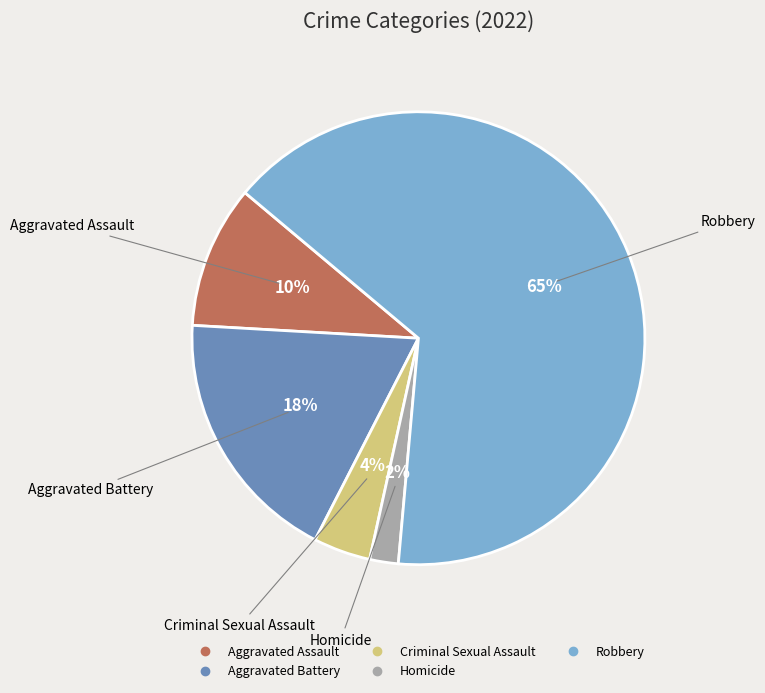

To the nearest percent, what is the difference between the Criminal Sexual Assault and Aggravated Battery slice percentages?

14%